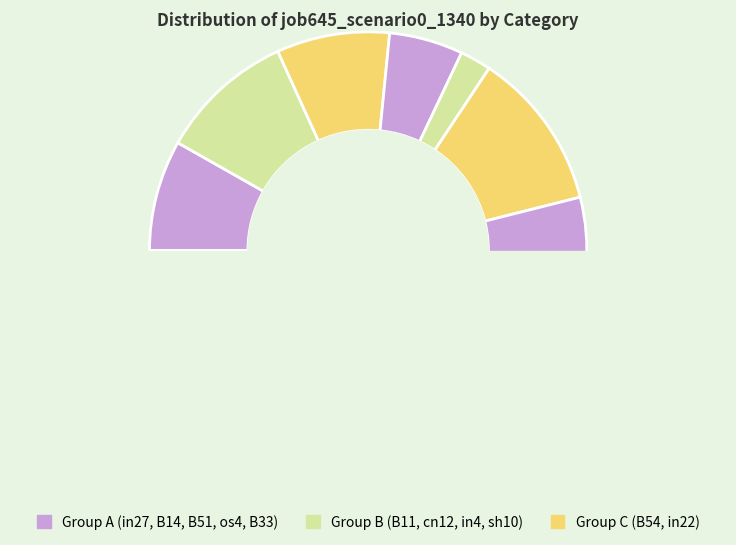

The os4 slice represents 11% of the pie. True or false?

True